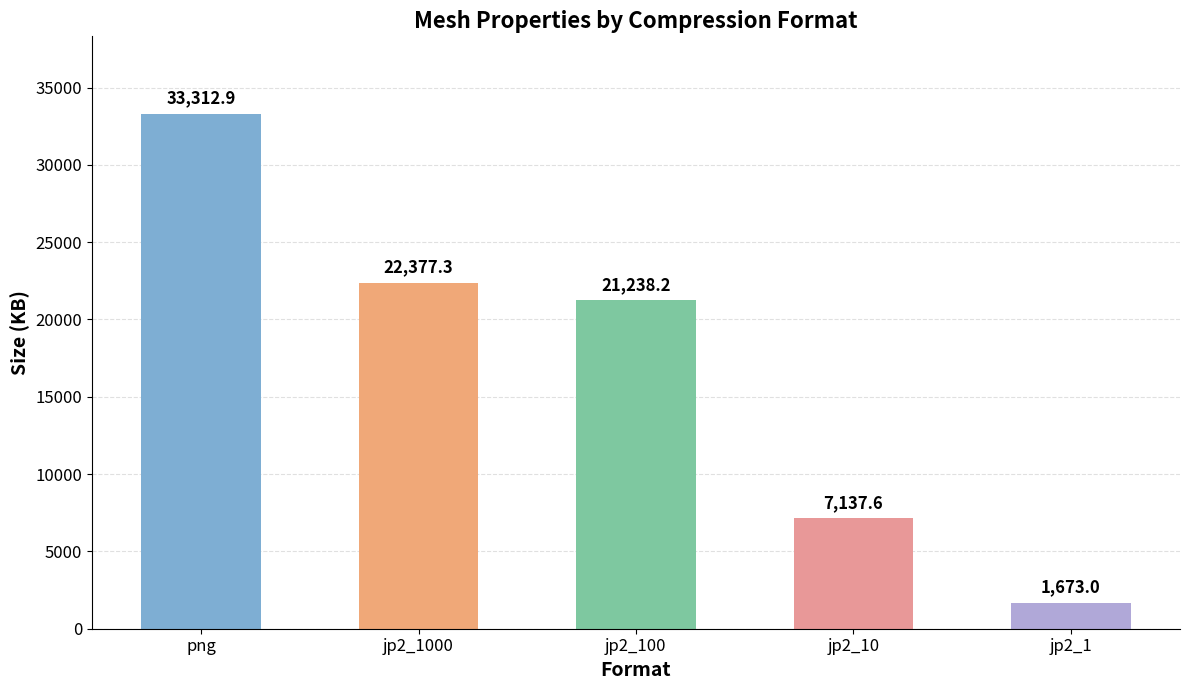

Rank the categories by value from lowest to highest.

jp2_1, jp2_10, jp2_100, jp2_1000, png